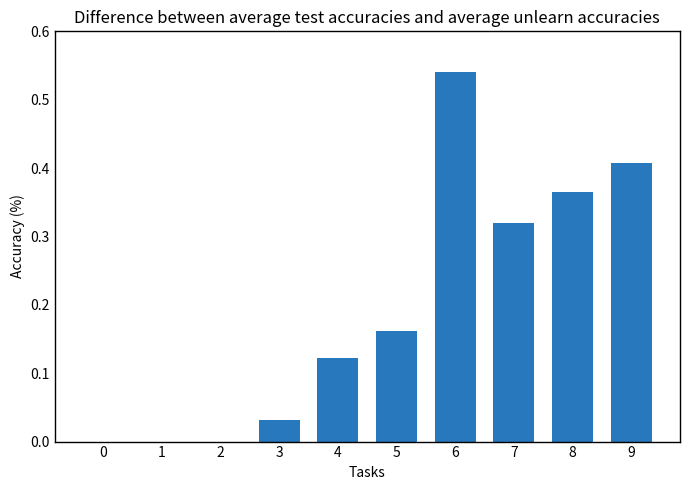

What is the sum of the values at 9 and 5?

0.6